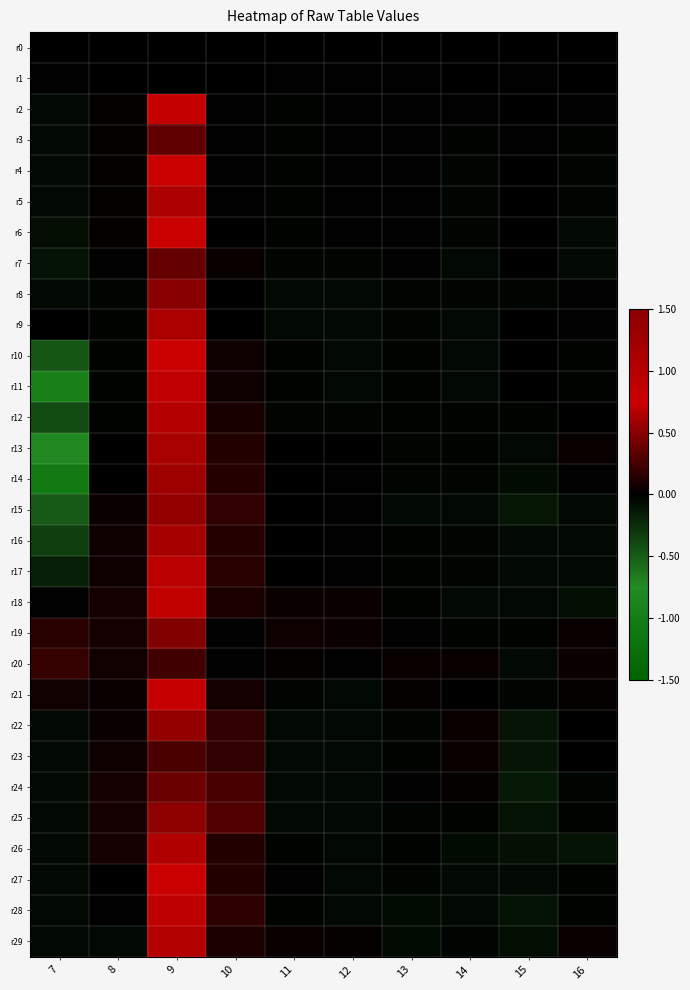

At 16, list the series in order from largest to smallest.

r20, r29, r19, r13, r21, r23, r22, r12, r1, r0, r9, r2, r8, r14, r25, r28, r10, r11, r3, r27, r4, r24, r5, r15, r16, r17, r6, r7, r18, r26